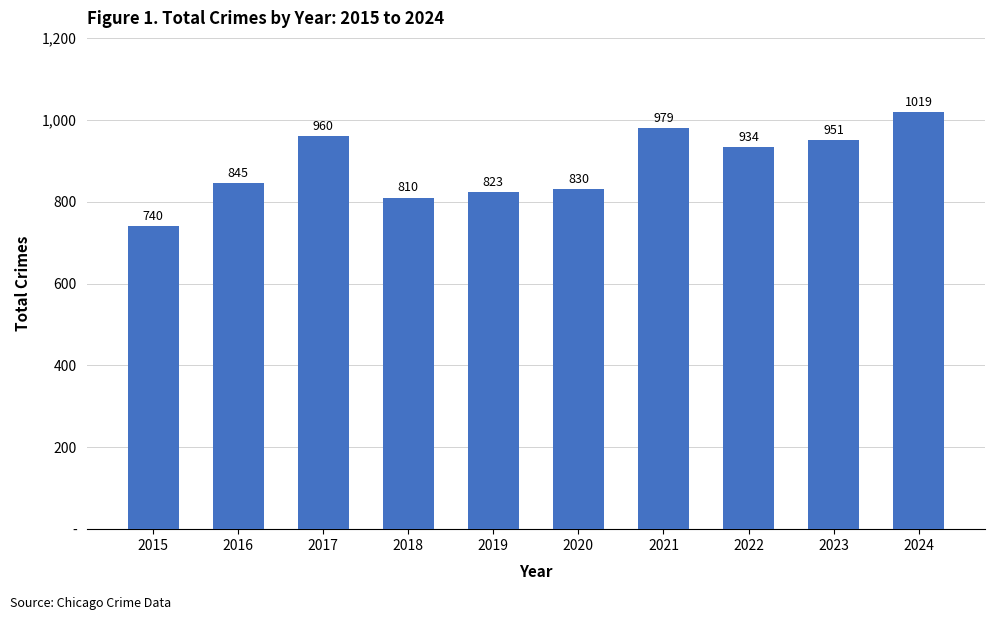

What is the difference between the values at 2023 and 2015?

211